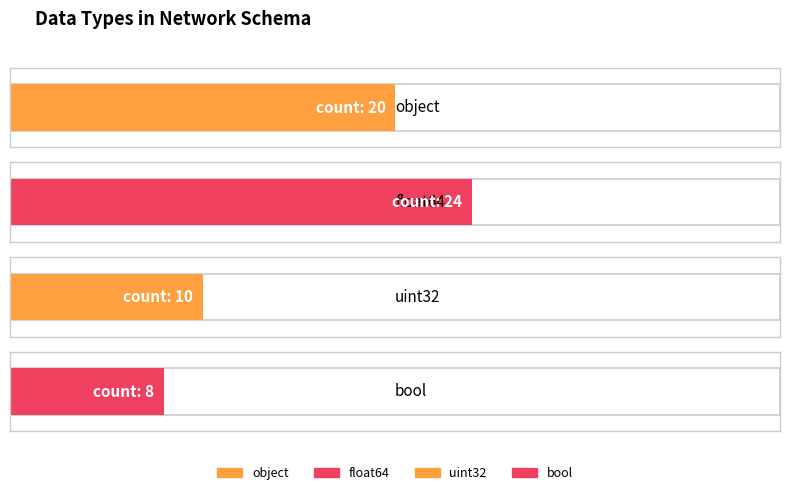

What is the difference between the second highest and minimum values?

12